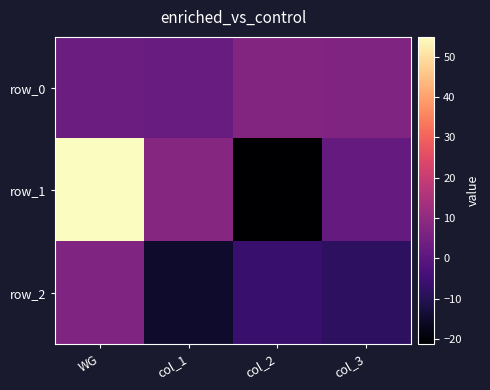

True or false: row_2 has a value of 12.0 at WG.

False